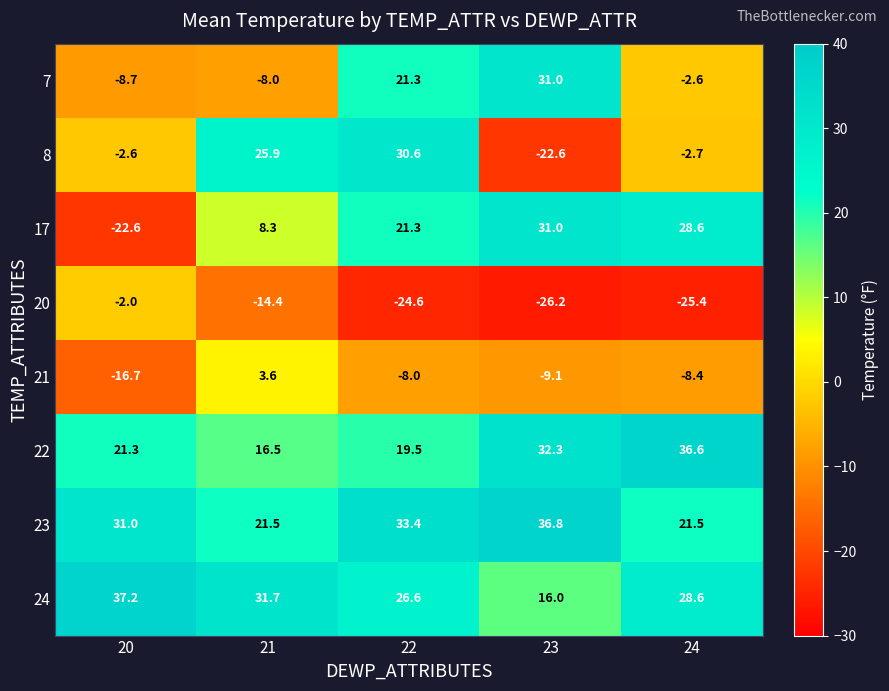

Count the number of categories in the chart.

5